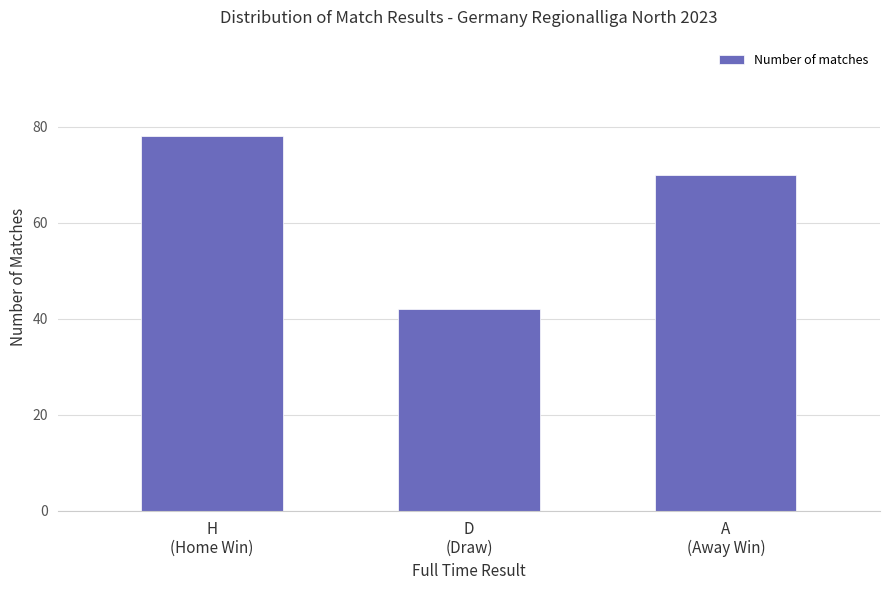

Reading left to right, extract all data points from this chart.

H
(Home Win)=78	D
(Draw)=42	A
(Away Win)=70